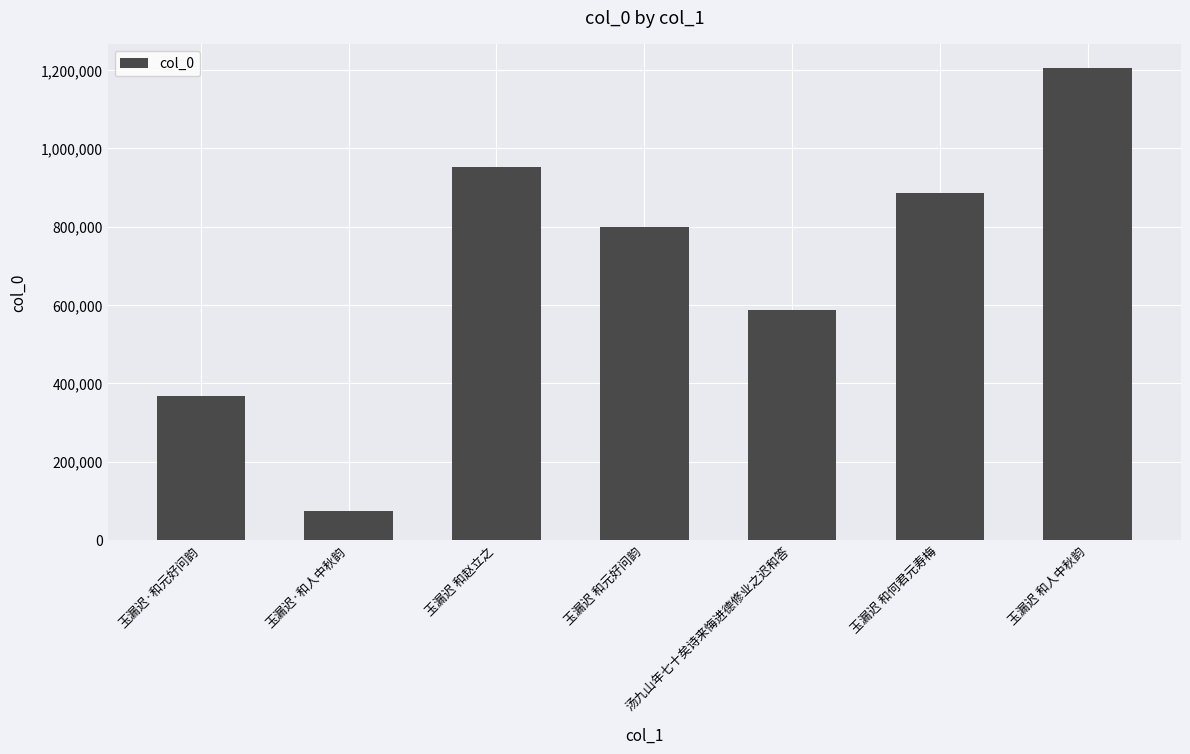

True or false: the data shows 463367 at 玉漏迟 和元好问韵.

False